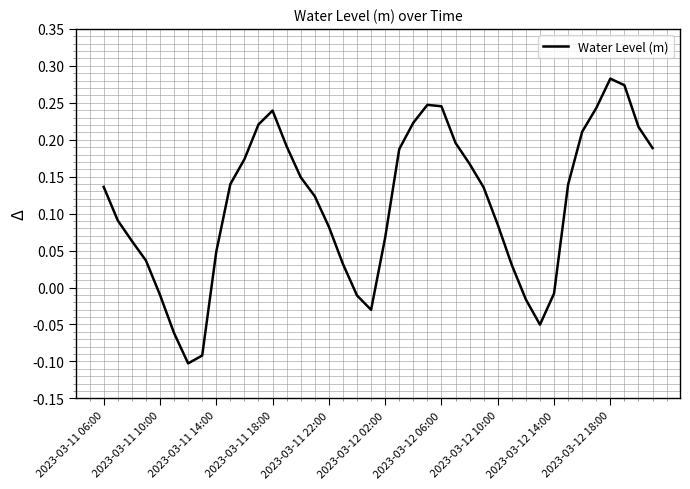

How many lines are shown in the chart?

1